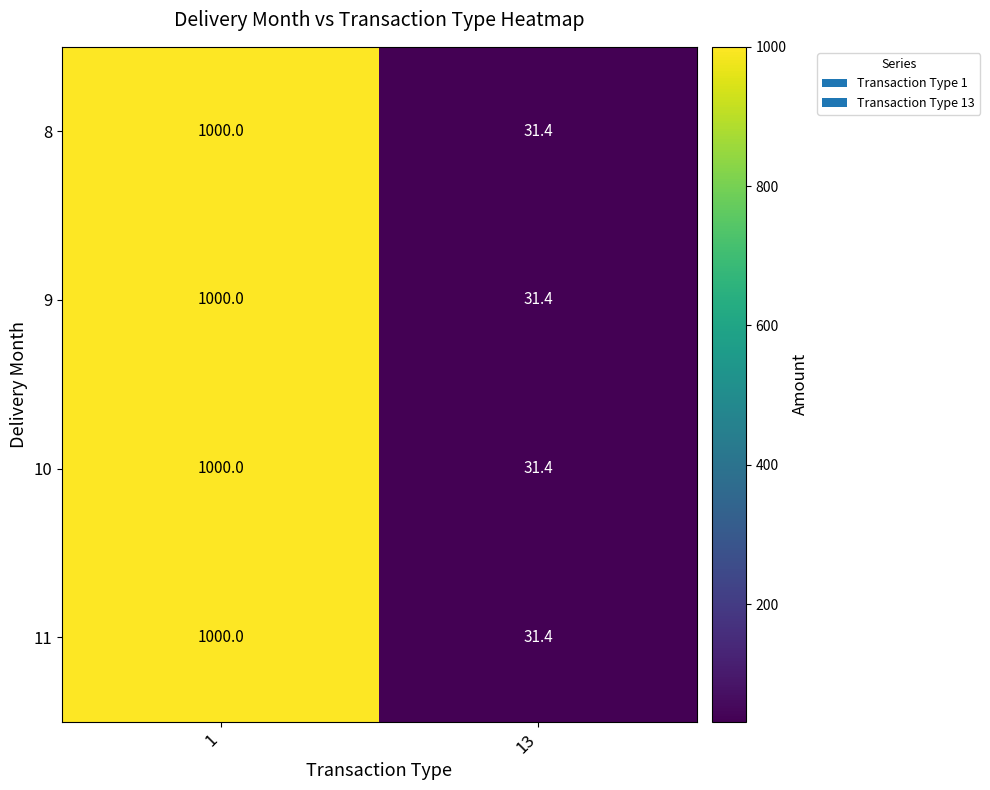

What is the sum of the 8 values at 13 and 1?

1031.4